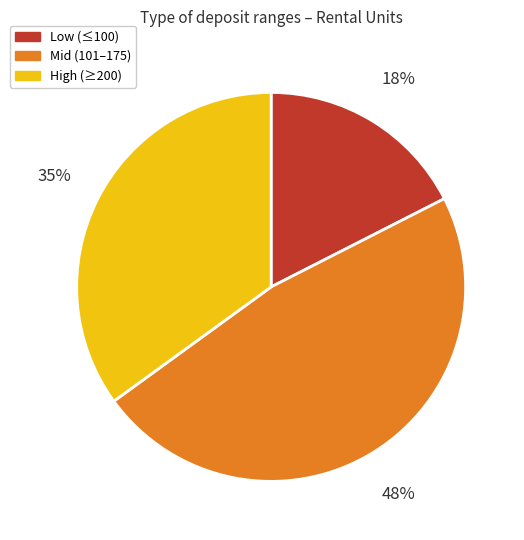

What is the ratio of the value at Low (≤100) to the value at Mid (101–175)?

0.4